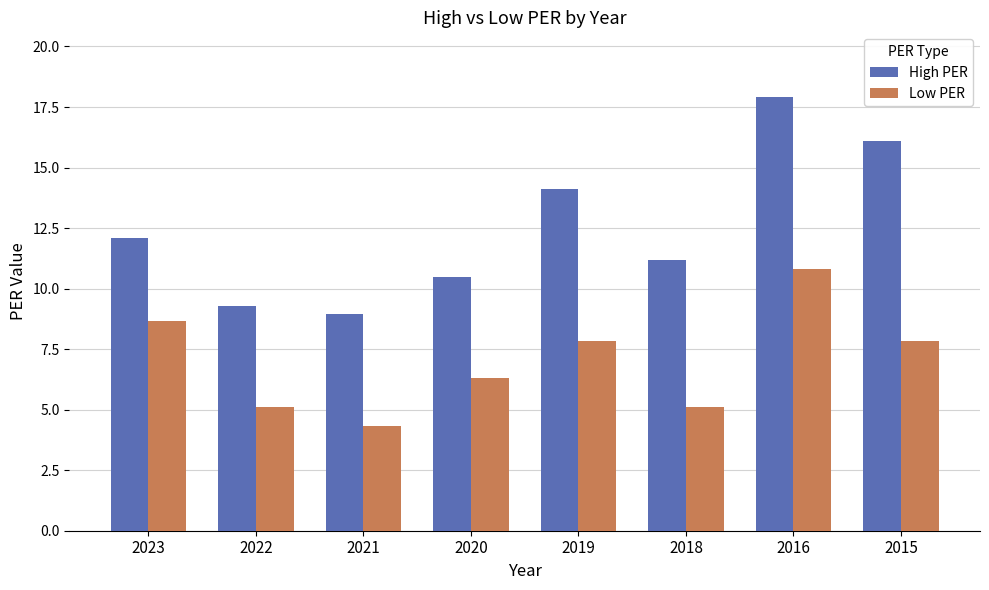

At how many categories does at least one series exceed 10?

6